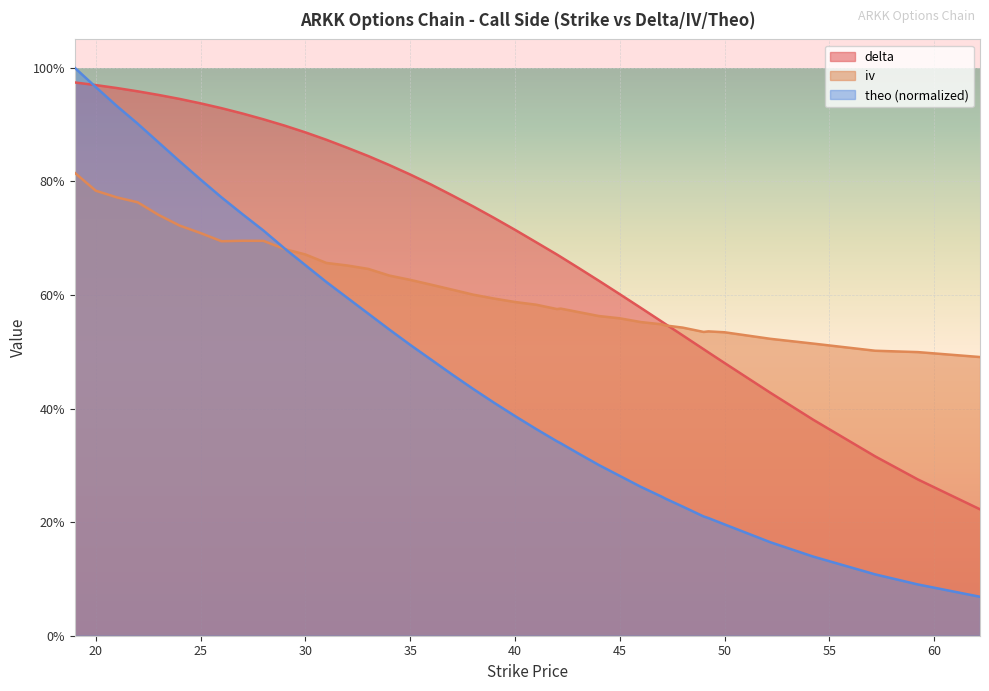

What are all the series names shown in the legend?

delta, iv, theo (normalized)